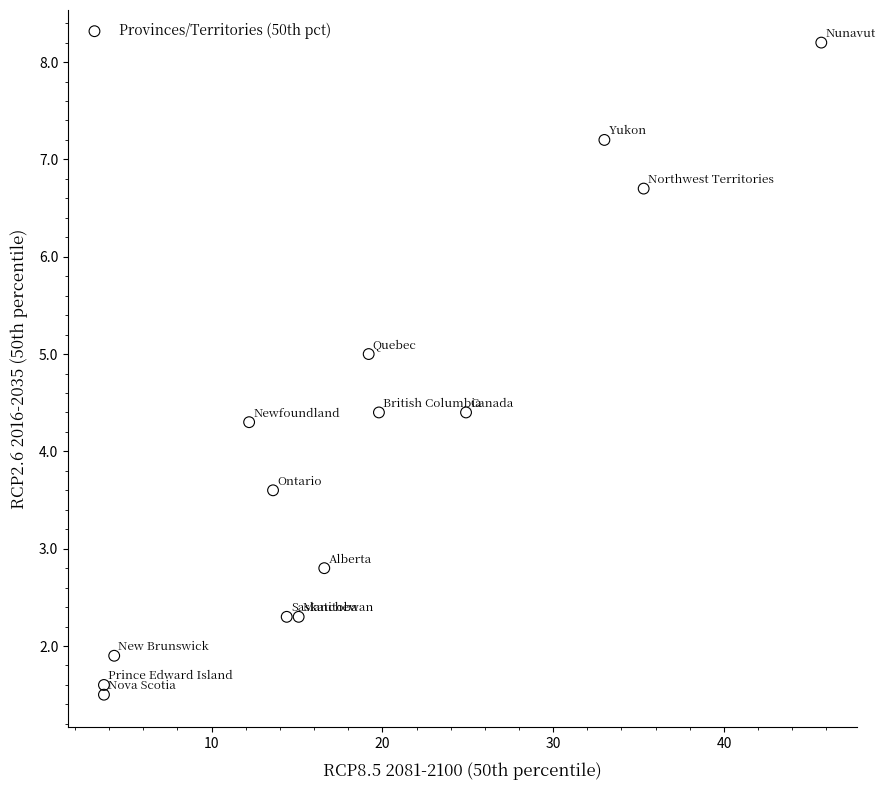

What Y value in the scatter plot is closest to 4?

4.3